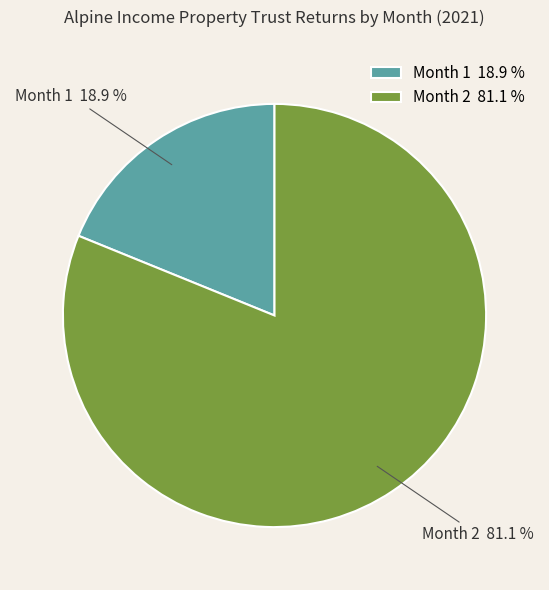

To the nearest percent, what is the difference between the largest and smallest slice percentages?

62%